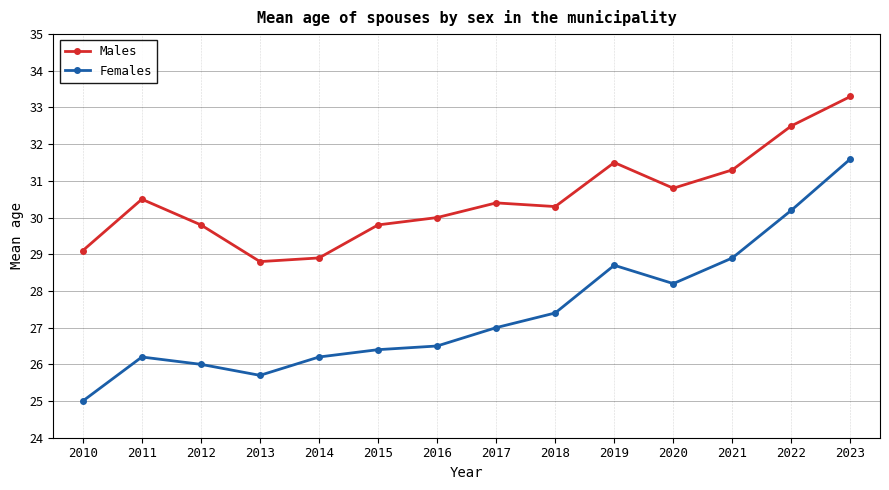

What is the maximum value for Females?

31.6